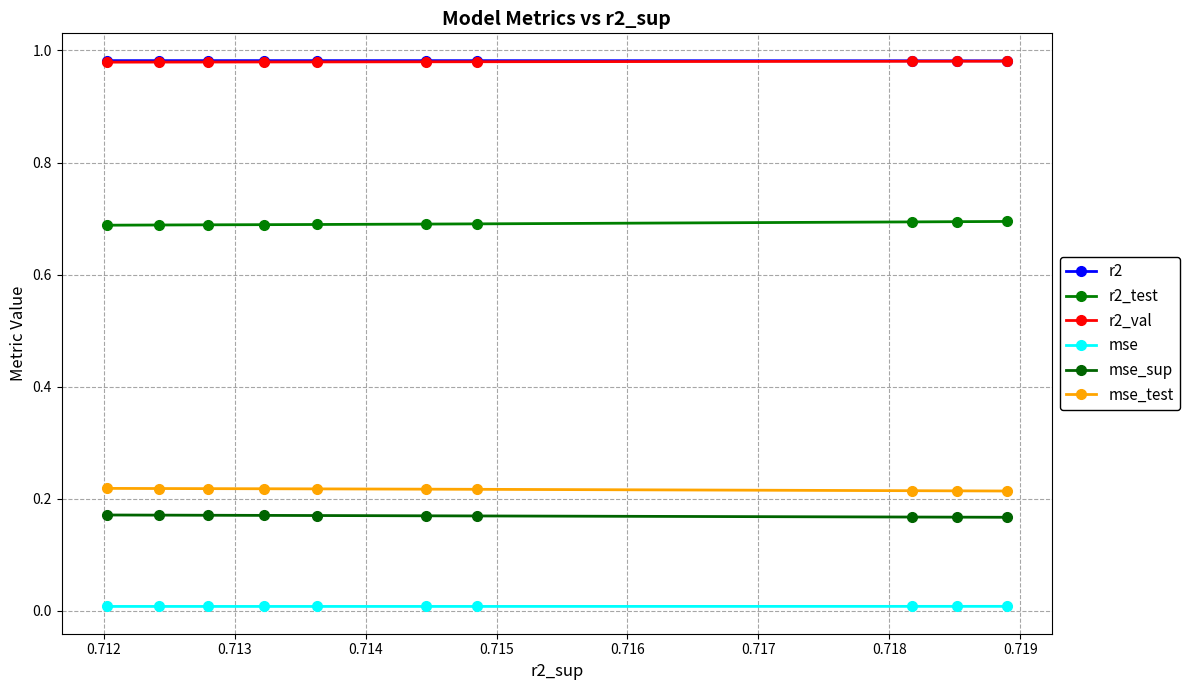

What is the highest value of the r2 series?

1.0